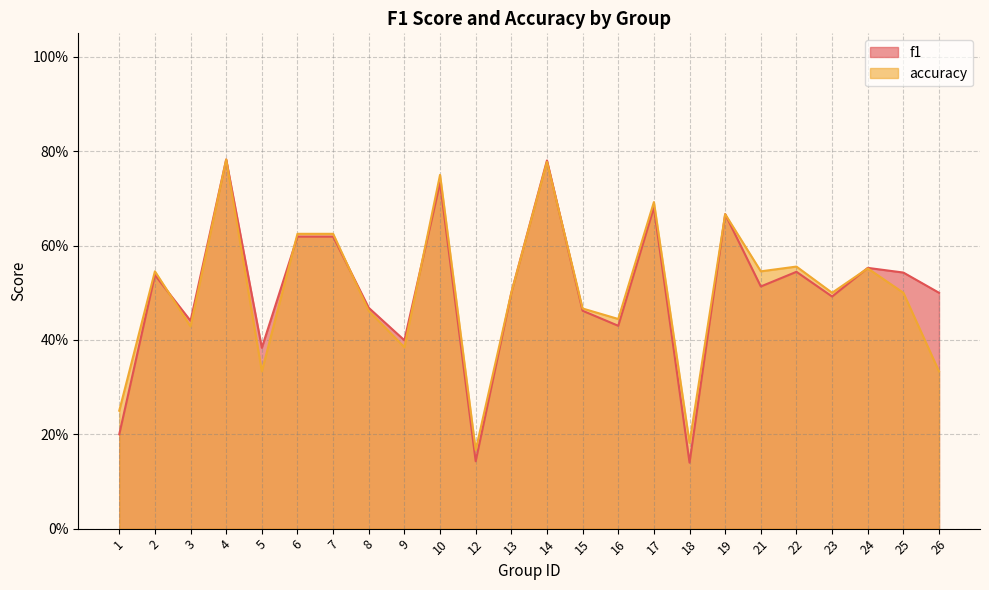

True or false: f1 has more than 0 interior local peaks.

True